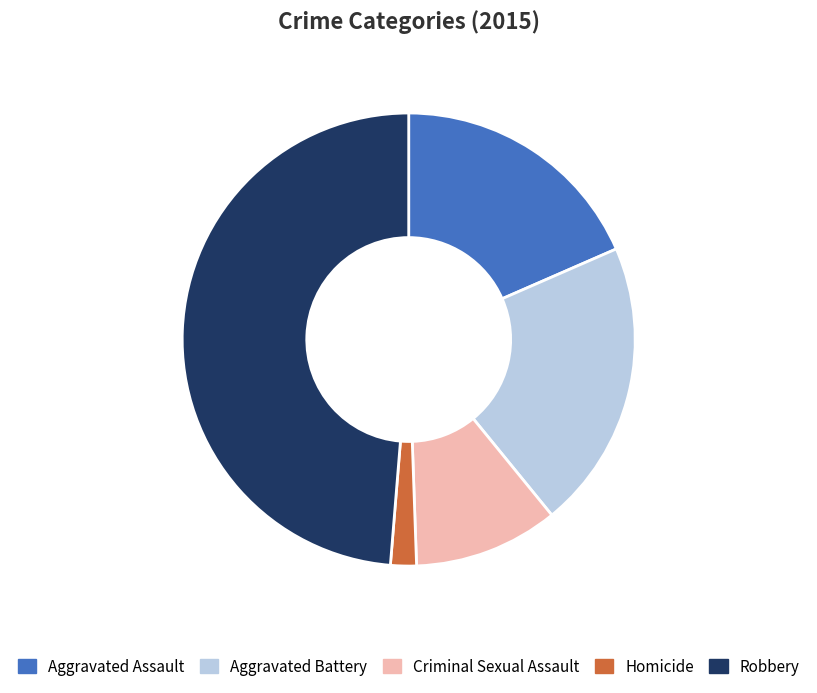

Do Homicide and Aggravated Battery together represent more than half of the pie?

No